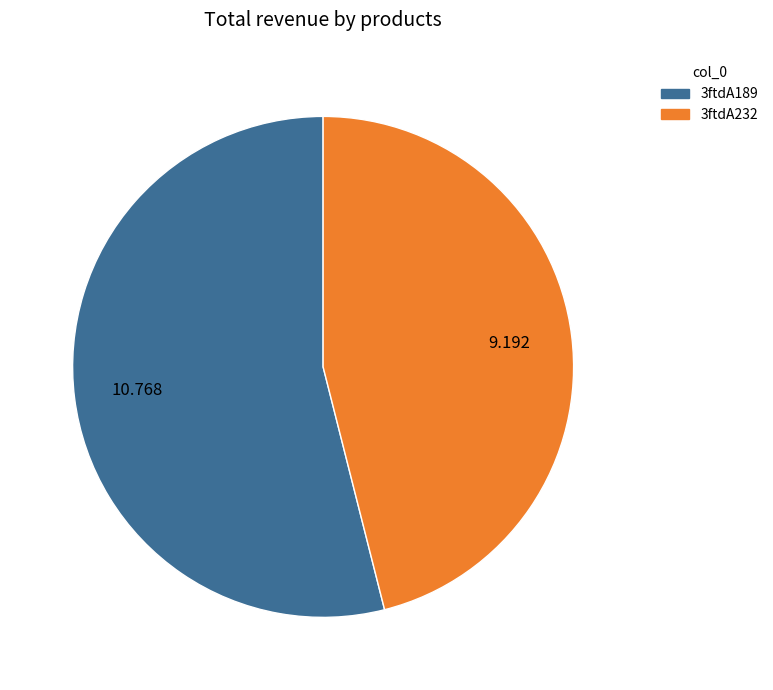

Is the sum of 3ftdA189 and 3ftdA232 greater than half?

Yes